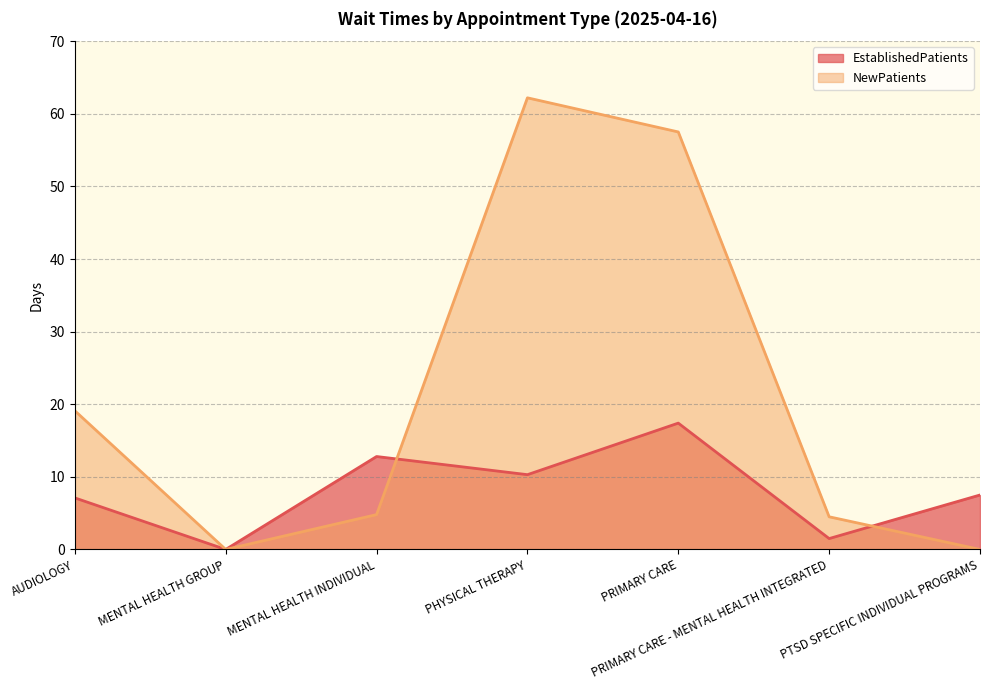

Is the value of NewPatients at AUDIOLOGY greater than the value of EstablishedPatients at AUDIOLOGY?

Yes